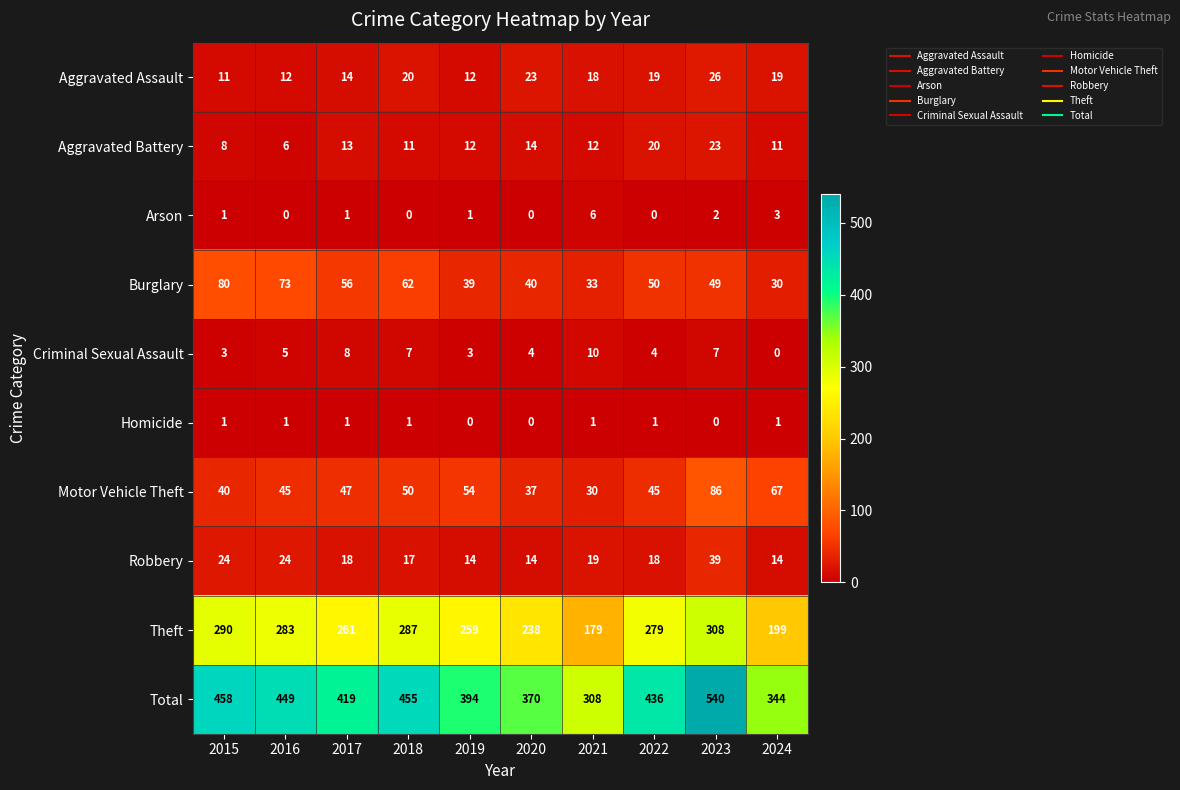

At how many categories does at least one series exceed 239?

10